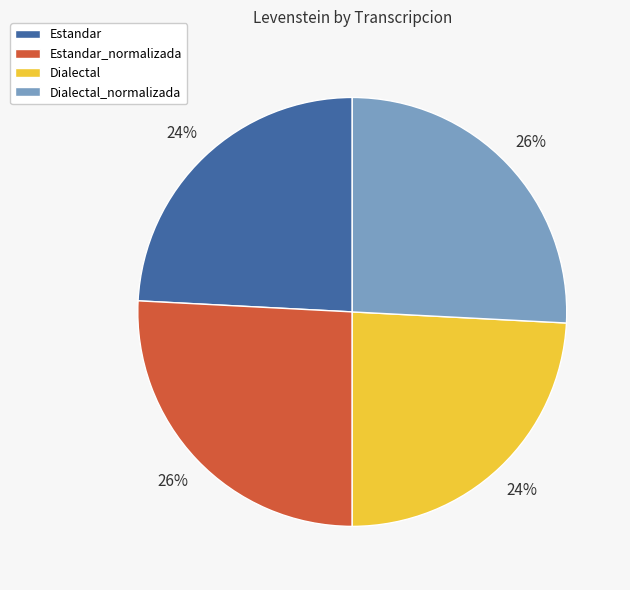

Is there a majority slice in this chart?

No